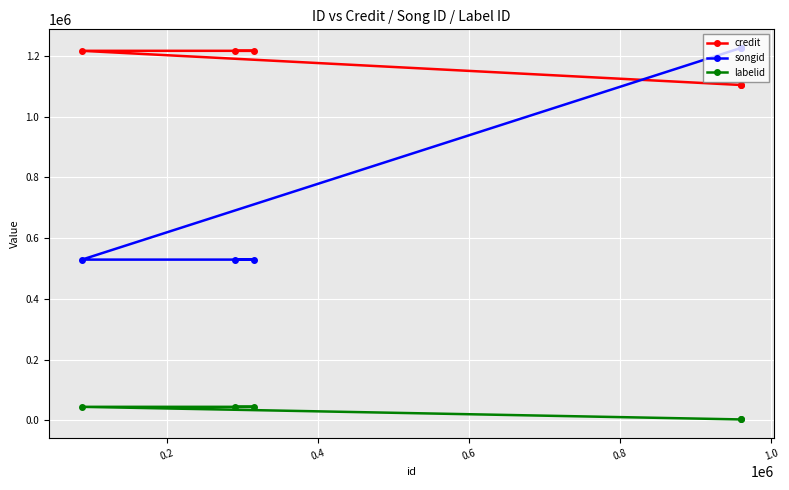

At how many categories does at least one series exceed 1139999?

5